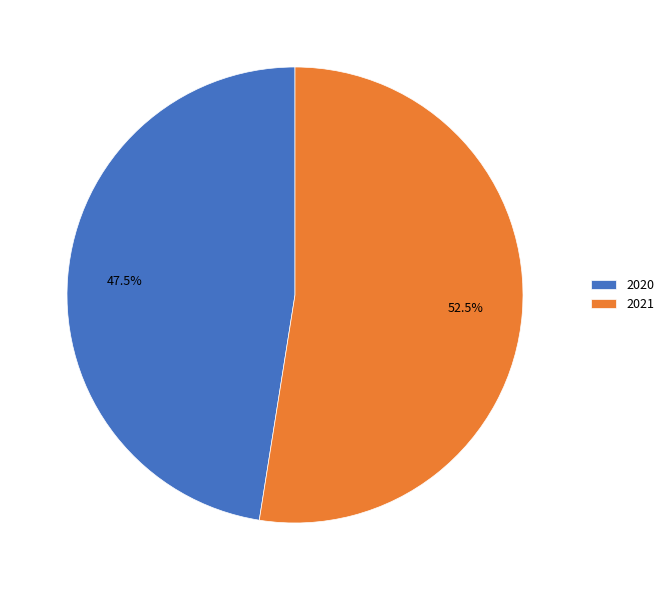

Count the number of slices in the pie.

2